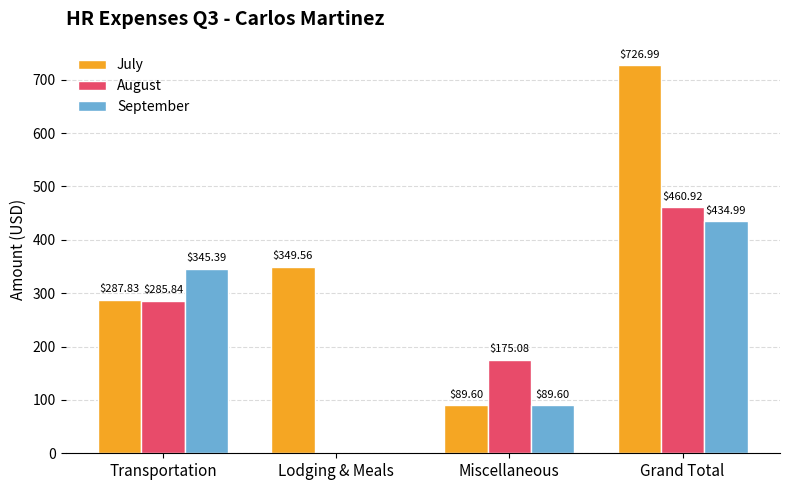

At which label is September closest to 217?

Miscellaneous